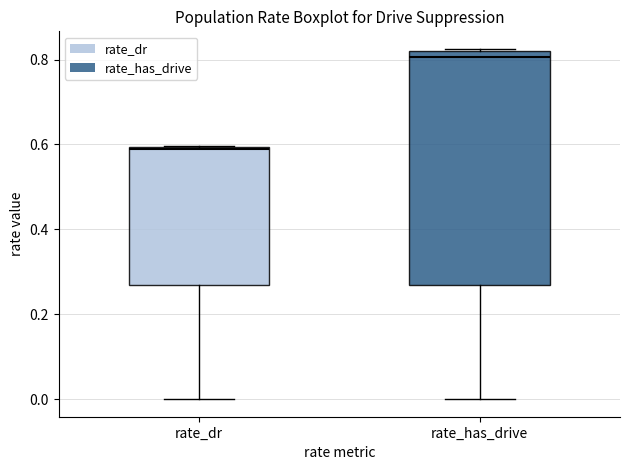

Comparing the boxes themselves (not the whiskers), which one is the tallest?

rate_has_drive